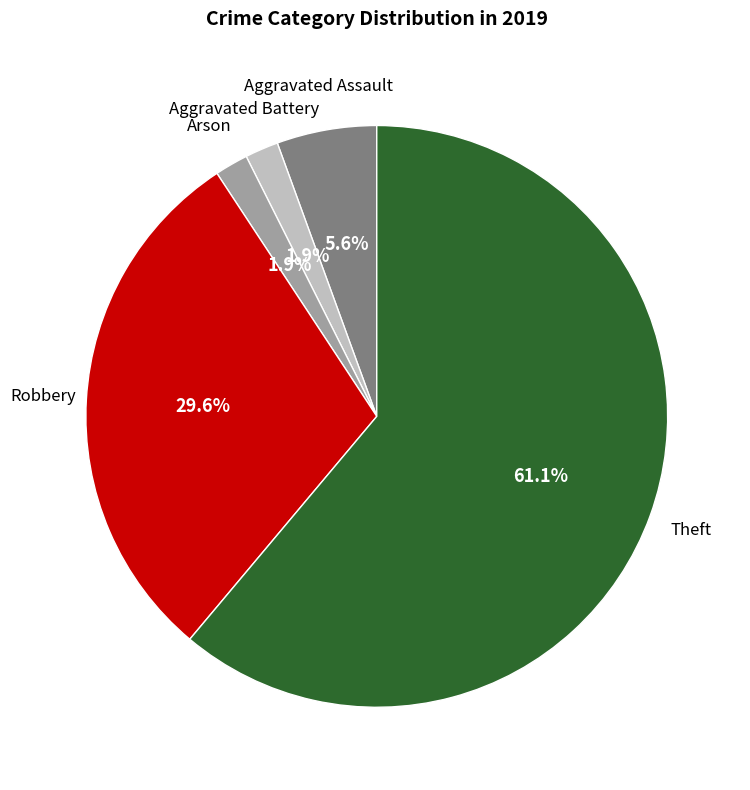

To the nearest percent, what is the average slice percentage?

20%